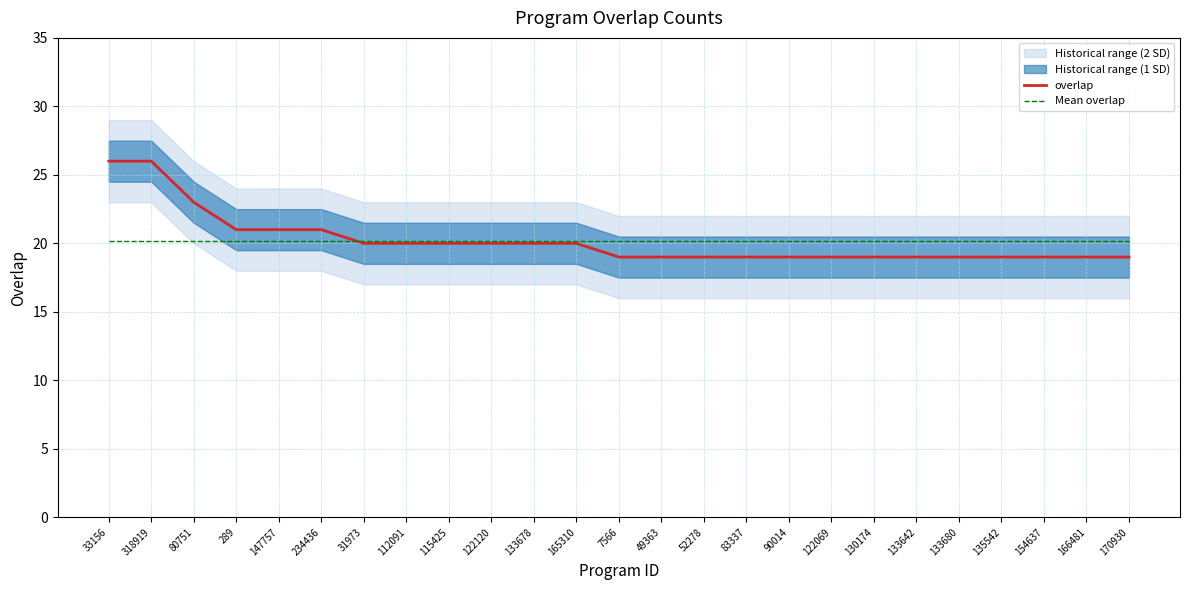

List the labels in order of overlap value, smallest first.

7566, 49363, 52278, 83337, 90014, 122069, 130174, 133642, 133680, 135542, 154637, 166481, 170930, 31973, 112091, 115425, 122120, 133678, 165310, 289, 147757, 234436, 80751, 33156, 318919